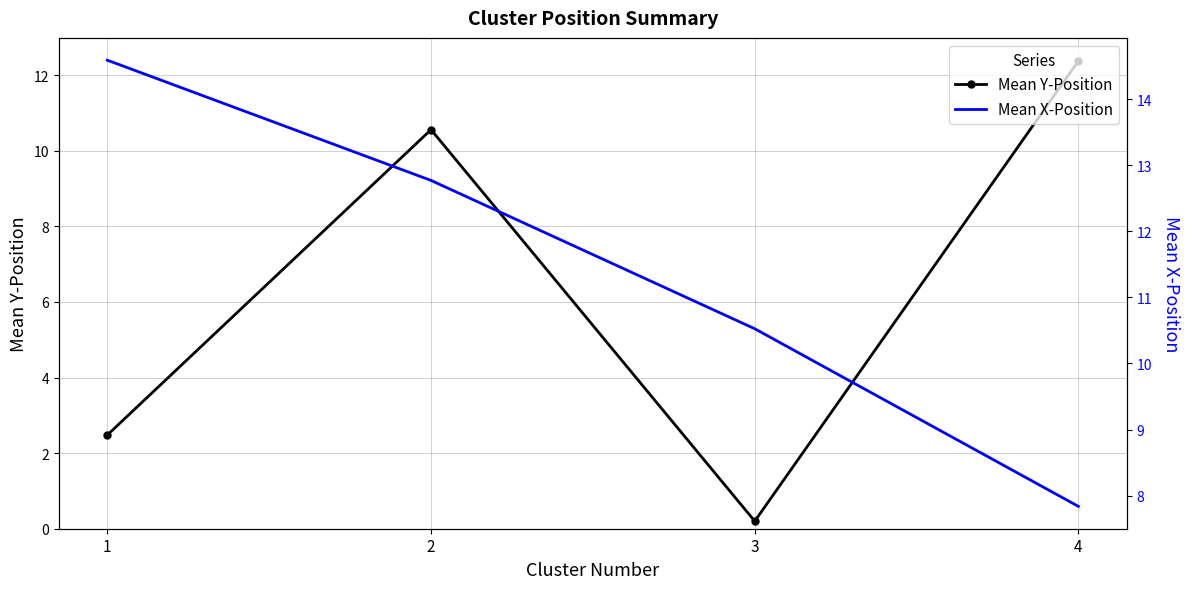

At how many categories does at least one series exceed 1?

4